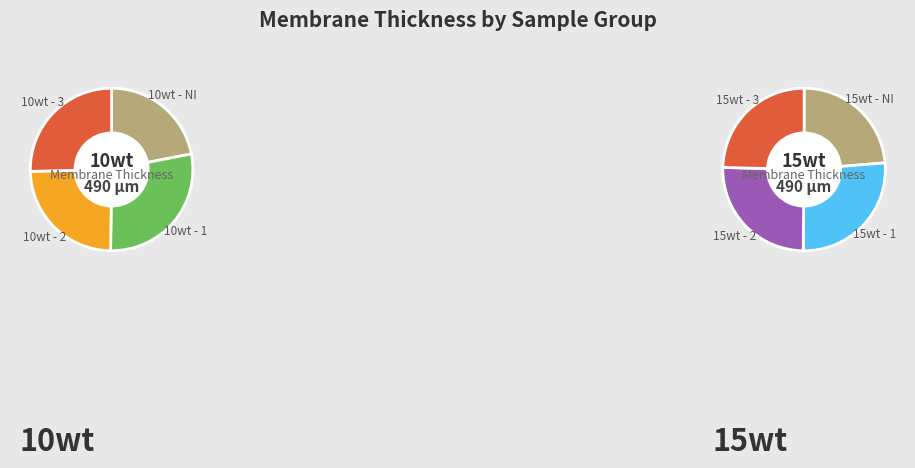

Is there a majority slice in this chart?

No